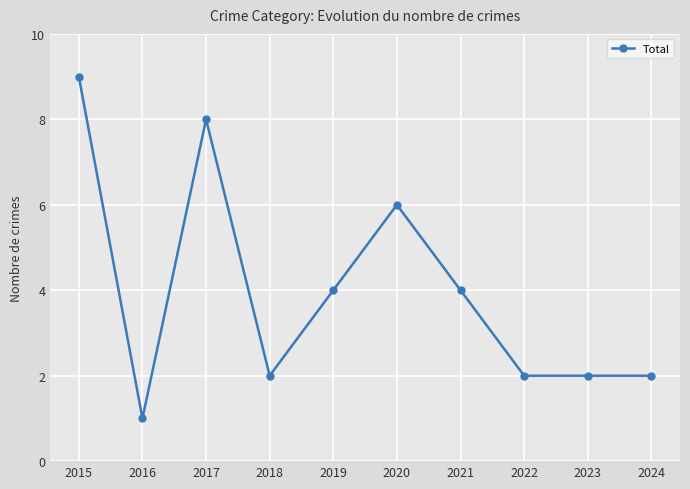

Where is the first local minimum?

2016